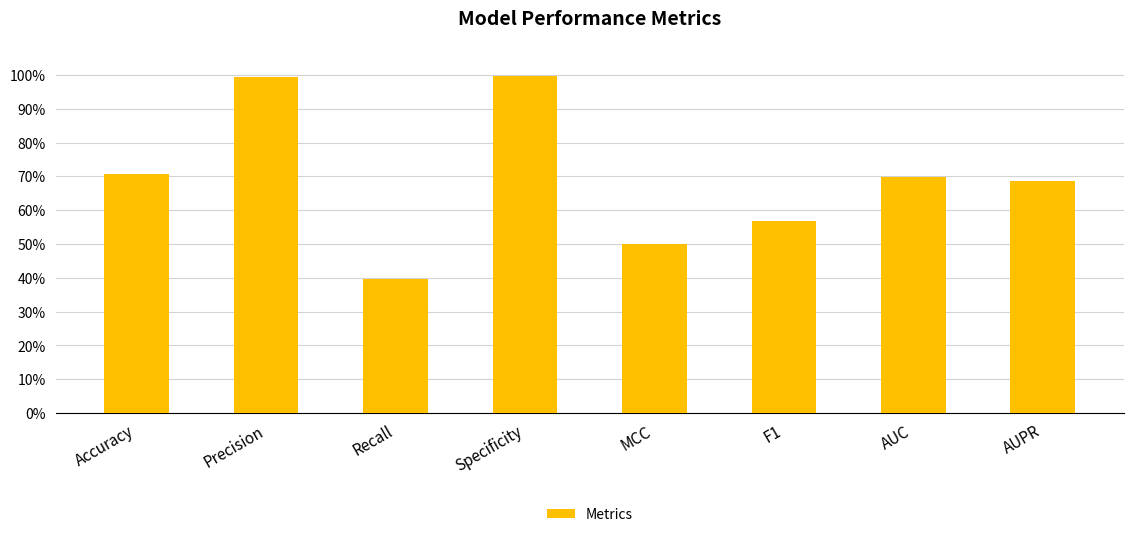

Does the chart contain any negative values?

No